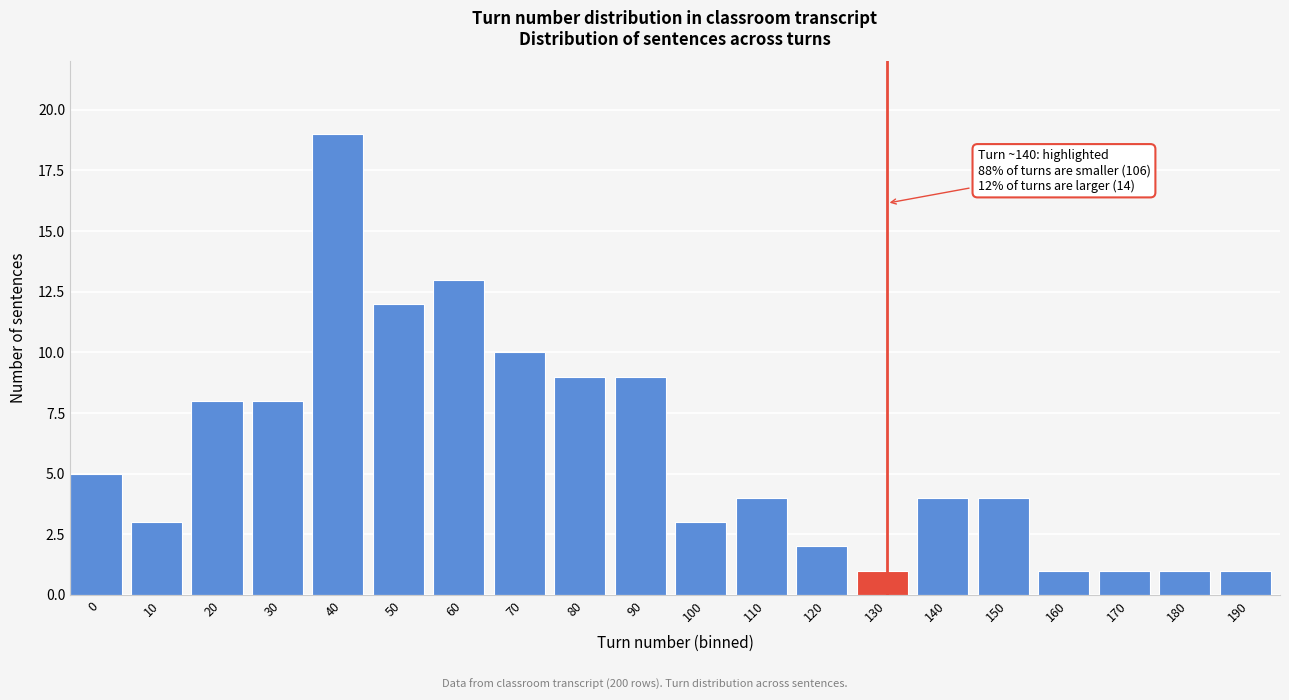

Reading right to left, what are all the values shown in this chart?

1	1	1	1	4	4	1	2	4	3	9	9	10	13	12	19	8	8	3	5